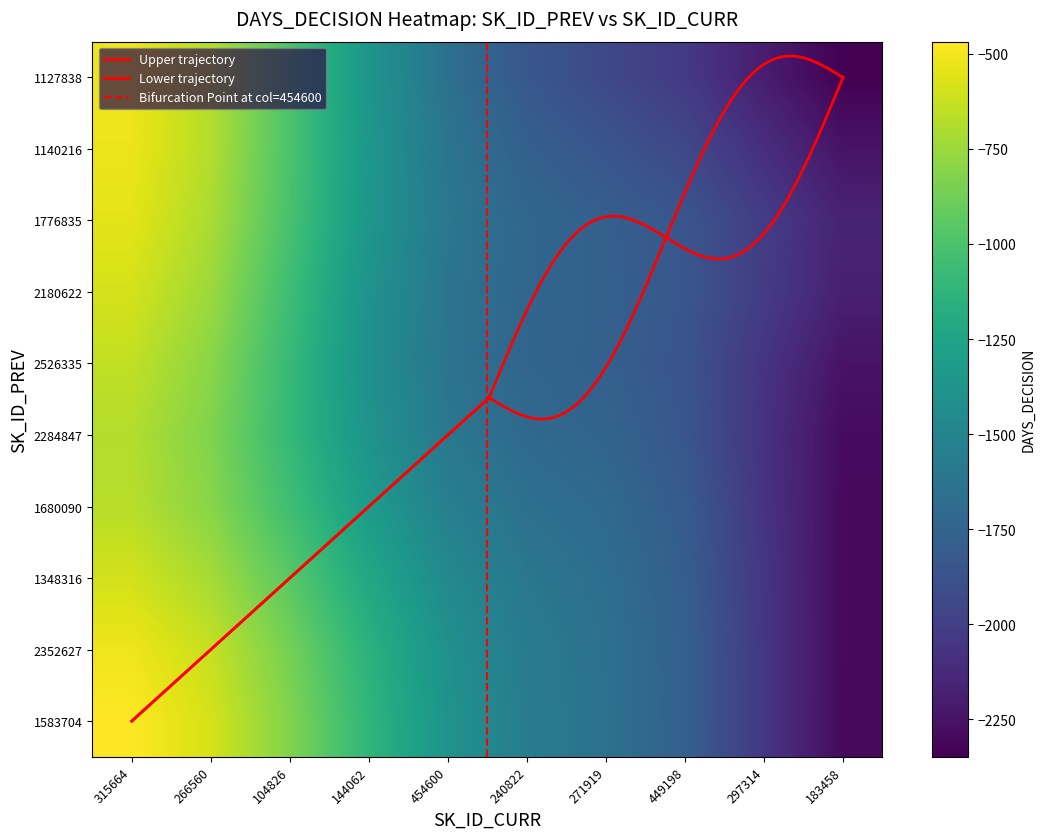

Read the 2352627 value at 2352627, to the nearest 5.

-325